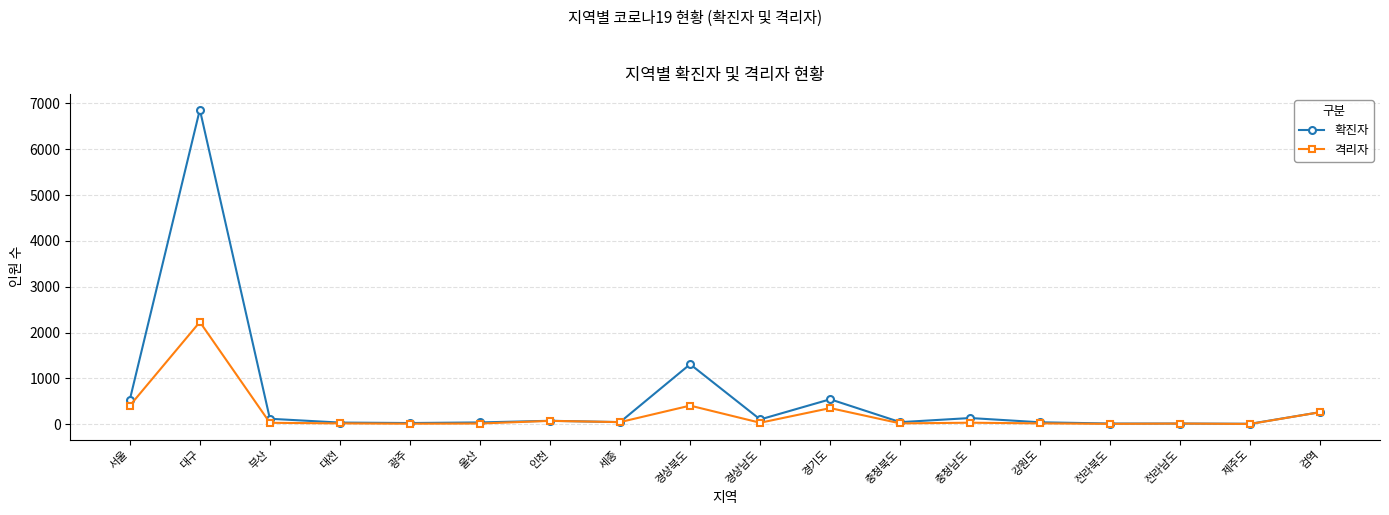

What is the label of the 8th point from the right?

경기도